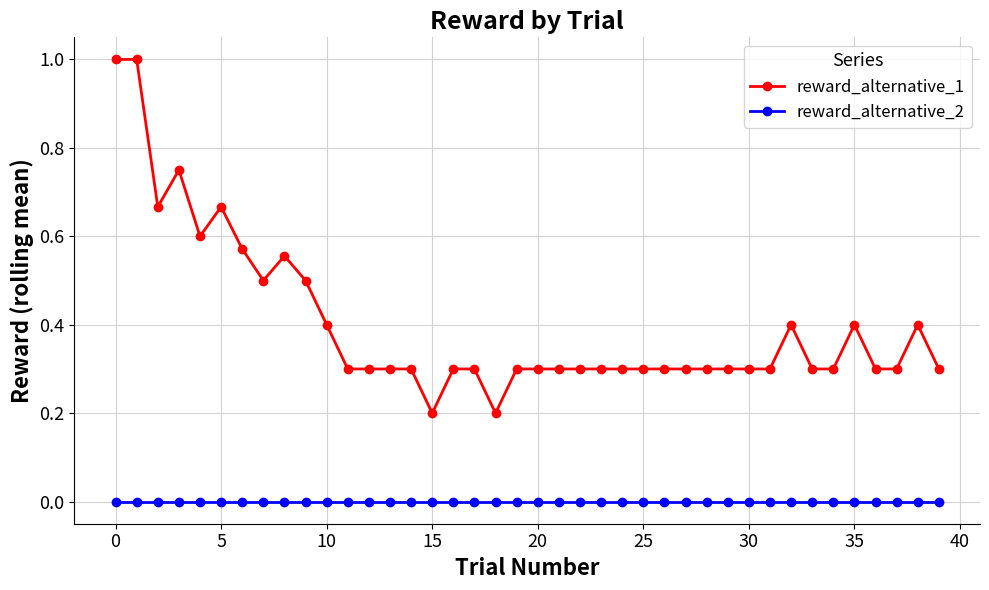

Which series has the largest total across all categories?

reward_alternative_1